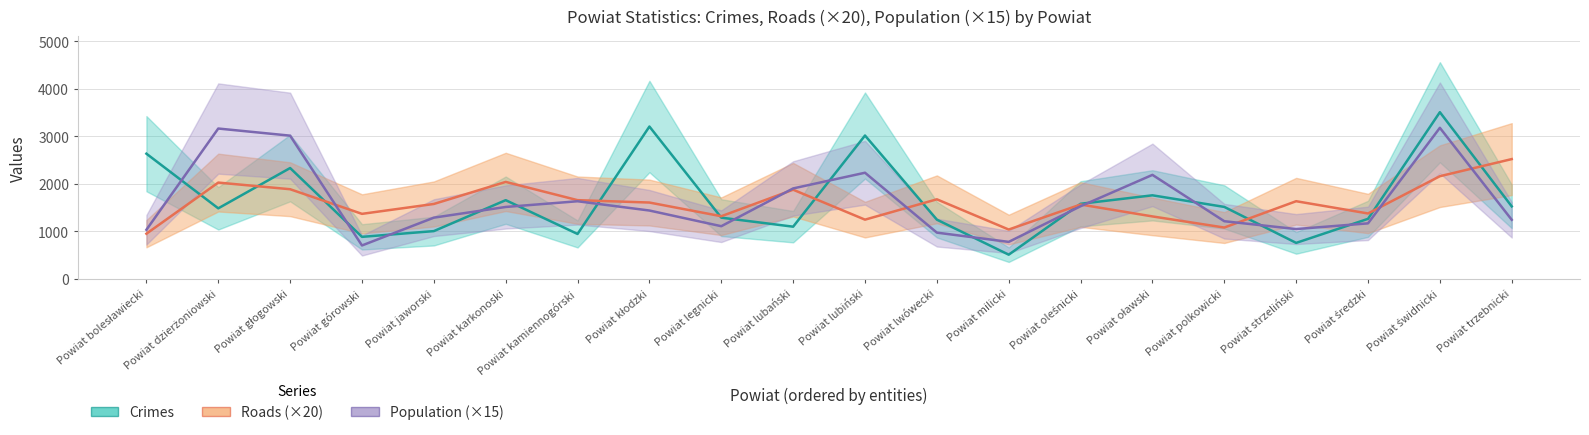

How many intersections are there between crimes and population (×15)?

14